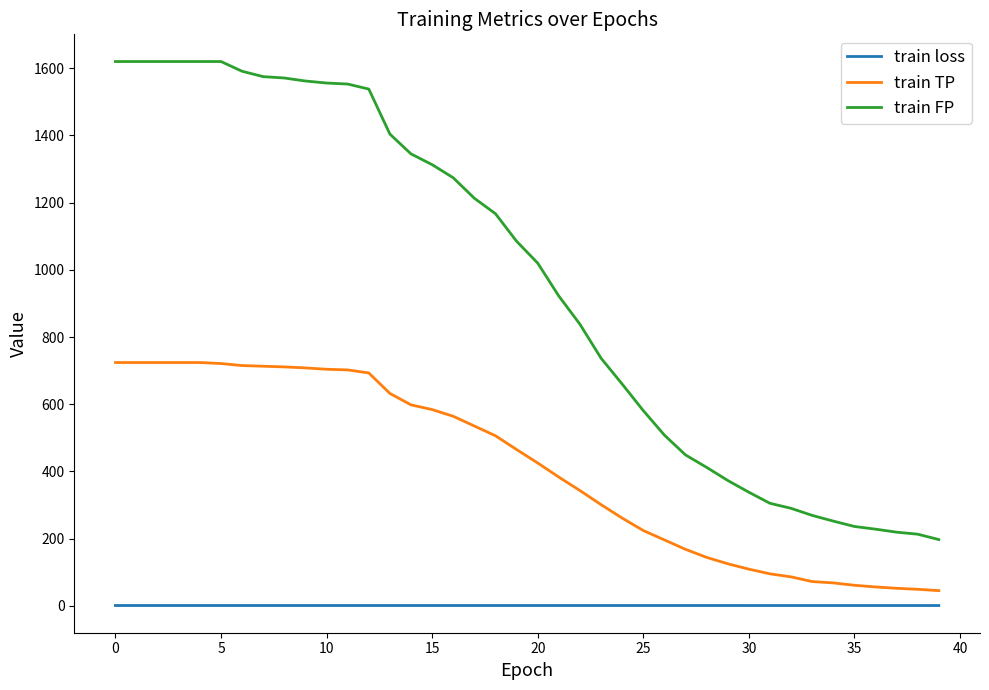

How many train loss values are between 0 and 1?

40